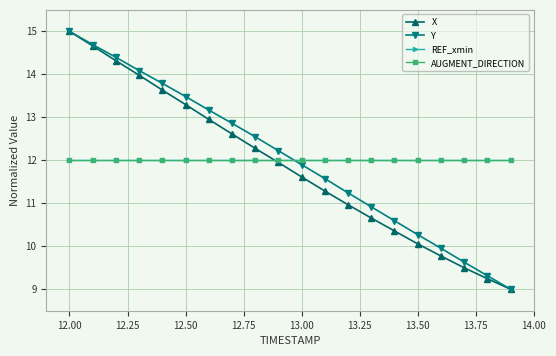

Is this an area chart (filled region under the line)?

No